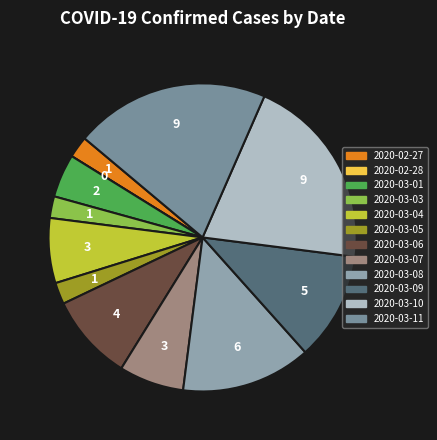

What percentage is the 2020-03-07 slice, to the nearest percent?

7%